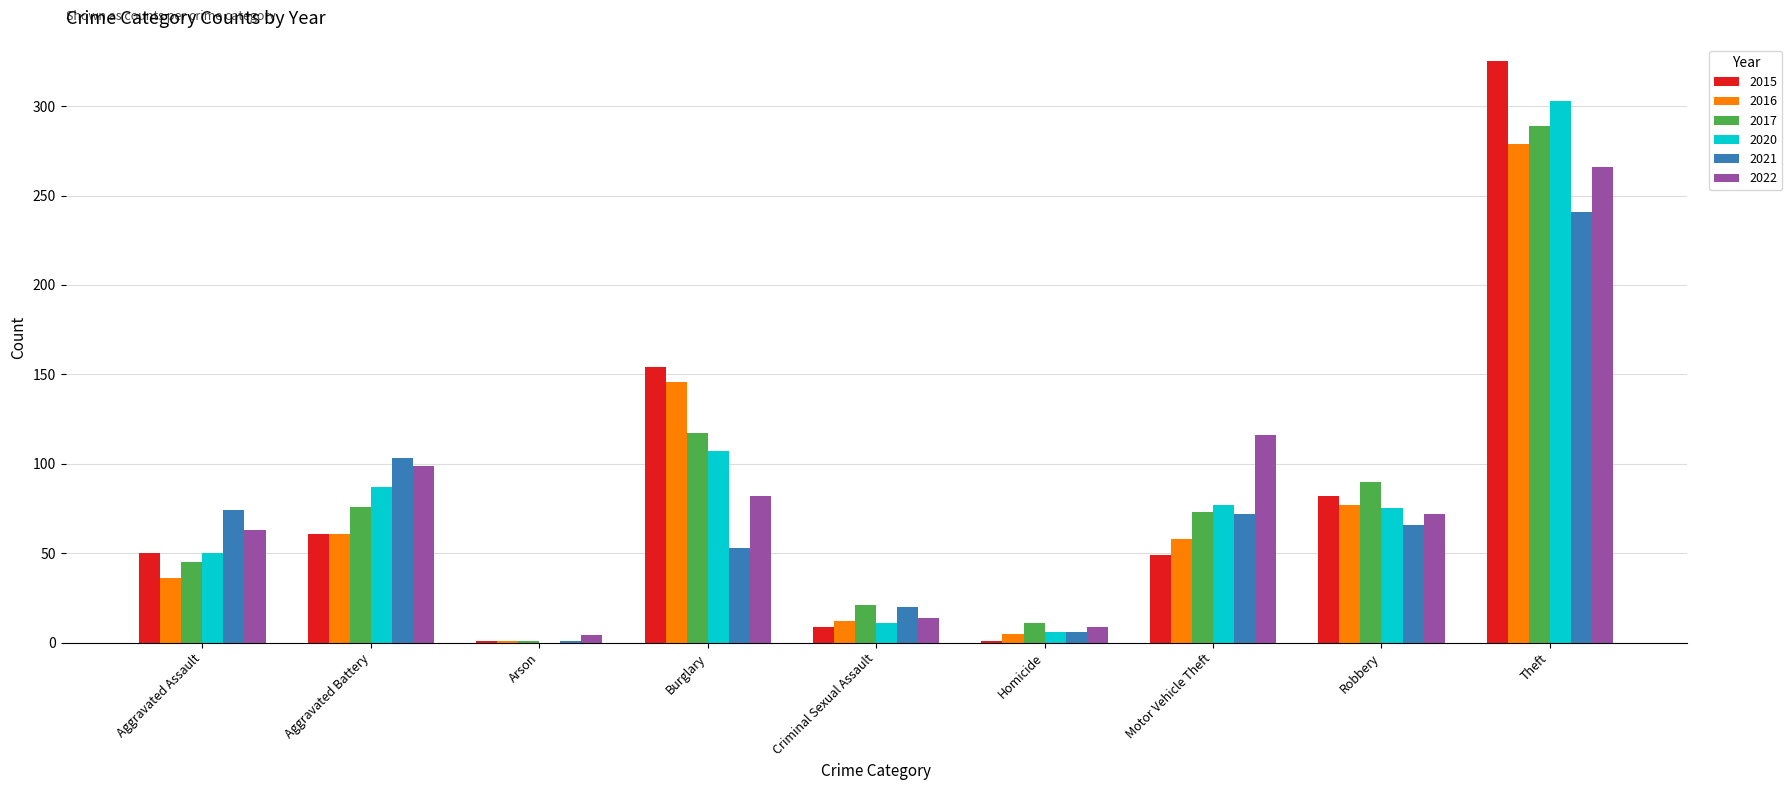

What are all the series names shown in the legend?

2015, 2016, 2017, 2020, 2021, 2022